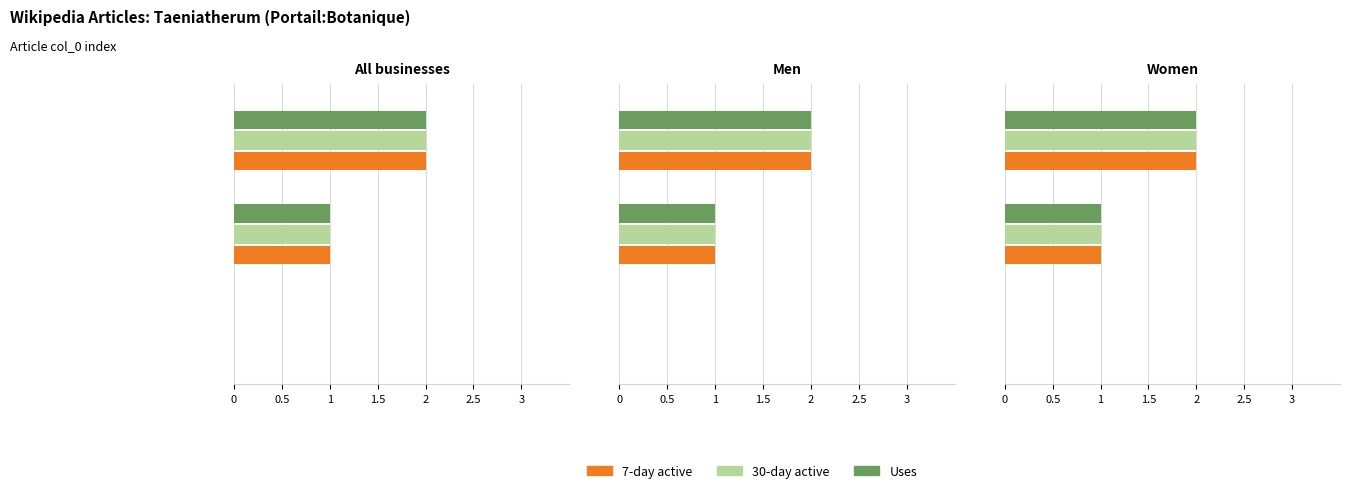

List the series in order of their peak value, lowest first.

7-day active, 30-day active, Uses